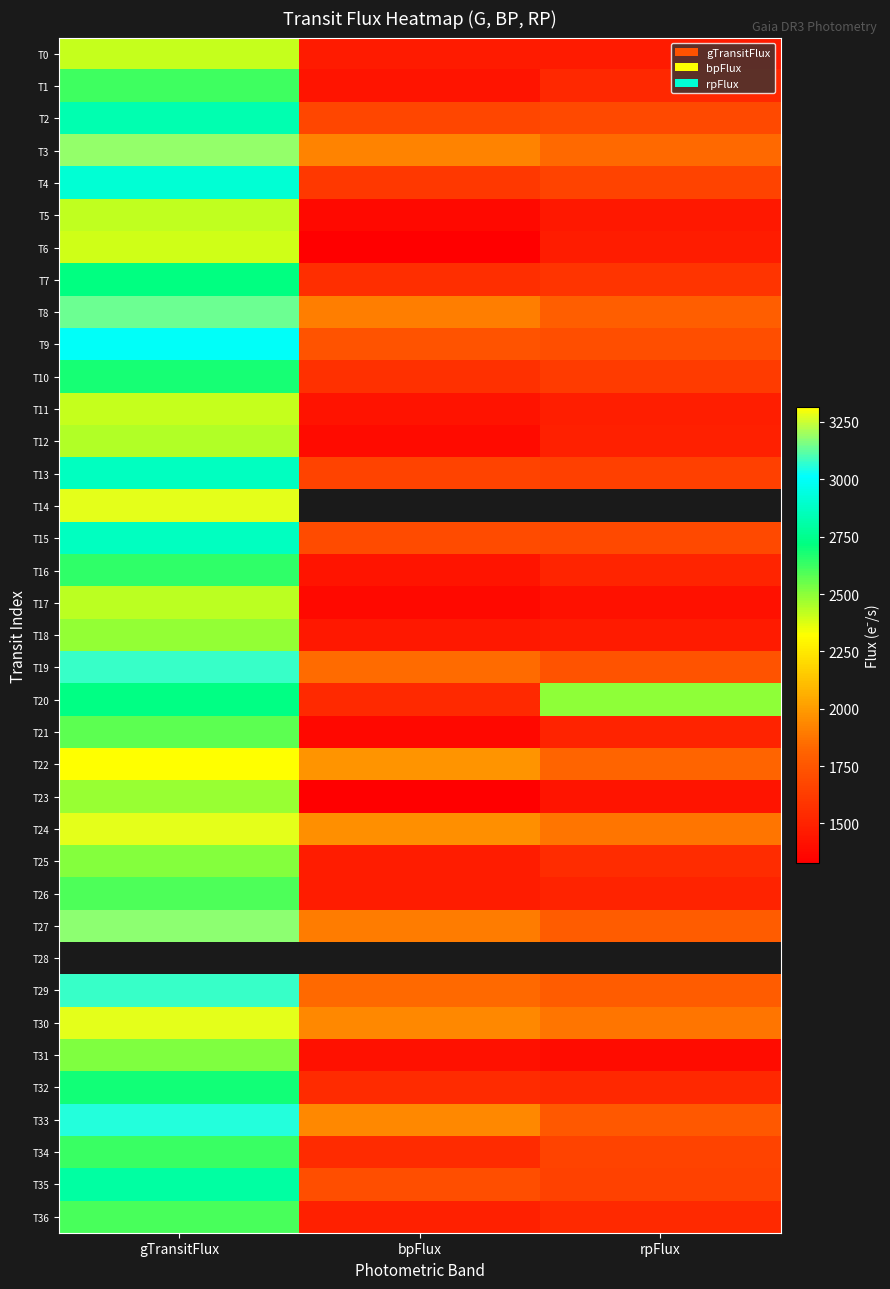

Reading left to right, transcribe all the data shown in this chart.

T0: gTransitFlux=2406.6	bpFlux=1465.1	rpFlux=1461.0
T1: gTransitFlux=2620.2	bpFlux=1432.0	rpFlux=1525.1
T2: gTransitFlux=2830.6	bpFlux=1669.3	rpFlux=1690.2
T3: gTransitFlux=3184.7	bpFlux=1922.9	rpFlux=1836.4
T4: gTransitFlux=2911.7	bpFlux=1602.1	rpFlux=1660.7
T5: gTransitFlux=2414.2	bpFlux=1374.8	rpFlux=1449.6
T6: gTransitFlux=2391.4	bpFlux=1330.7	rpFlux=1472.2
T7: gTransitFlux=2717.2	bpFlux=1555.0	rpFlux=1583.9
T8: gTransitFlux=3137.5	bpFlux=1907.3	rpFlux=1791.4
T9: gTransitFlux=2997.3	bpFlux=1735.5	rpFlux=1713.6
T10: gTransitFlux=2683.5	bpFlux=1563.0	rpFlux=1616.8
T11: gTransitFlux=2413.3	bpFlux=1428.0	rpFlux=1475.1
T12: gTransitFlux=2440.4	bpFlux=1389.2	rpFlux=1488.2
T13: gTransitFlux=2865.6	bpFlux=1657.8	rpFlux=1640.4
T14: gTransitFlux=3281.6	bpFlux=0.0	rpFlux=0.0
T15: gTransitFlux=2865.9	bpFlux=1696.0	rpFlux=1684.8
T16: gTransitFlux=2645.4	bpFlux=1432.1	rpFlux=1509.8
T17: gTransitFlux=2426.3	bpFlux=1374.2	rpFlux=1414.0
T18: gTransitFlux=2490.8	bpFlux=1445.8	rpFlux=1464.1
T19: gTransitFlux=3076.3	bpFlux=1841.2	rpFlux=1734.9
T20: gTransitFlux=2730.9	bpFlux=1532.6	rpFlux=2497.3
T21: gTransitFlux=2576.0	bpFlux=1369.0	rpFlux=1500.3
T22: gTransitFlux=3314.1	bpFlux=1973.8	rpFlux=1817.0
T23: gTransitFlux=2477.2	bpFlux=1327.6	rpFlux=1432.6
T24: gTransitFlux=3280.2	bpFlux=1962.4	rpFlux=1874.2
T25: gTransitFlux=2512.4	bpFlux=1467.5	rpFlux=1546.9
T26: gTransitFlux=2593.3	bpFlux=1469.7	rpFlux=1500.1
T27: gTransitFlux=3180.3	bpFlux=1896.1	rpFlux=1780.1
T28: gTransitFlux=0.0	bpFlux=0.0	rpFlux=0.0
T29: gTransitFlux=3073.8	bpFlux=1838.8	rpFlux=1783.4
T30: gTransitFlux=3280.5	bpFlux=1937.3	rpFlux=1878.0
T31: gTransitFlux=2519.4	bpFlux=1420.3	rpFlux=1394.5
T32: gTransitFlux=2690.8	bpFlux=1537.6	rpFlux=1526.8
T33: gTransitFlux=3057.6	bpFlux=1940.1	rpFlux=1755.5
T34: gTransitFlux=2624.1	bpFlux=1543.0	rpFlux=1660.8
T35: gTransitFlux=2798.2	bpFlux=1712.0	rpFlux=1646.9
T36: gTransitFlux=2601.2	bpFlux=1486.8	rpFlux=1531.1